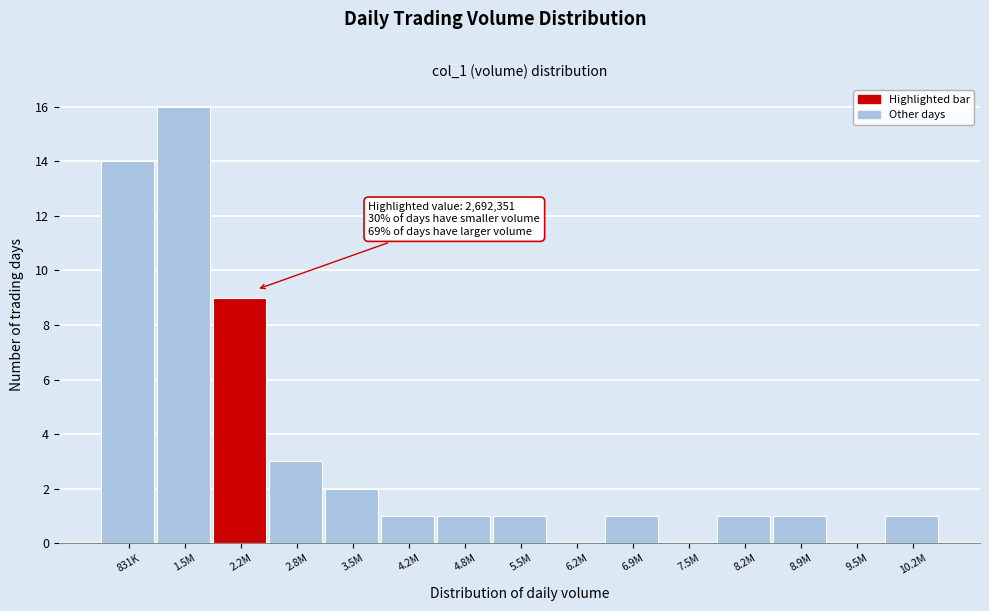

Reading left to right, extract all data points from this chart.

831K=14	1.5M=16	2.2M=9	2.8M=3	3.5M=2	4.2M=1	4.8M=1	5.5M=1	6.2M=0	6.9M=1	7.5M=0	8.2M=1	8.9M=1	9.5M=0	10.2M=1